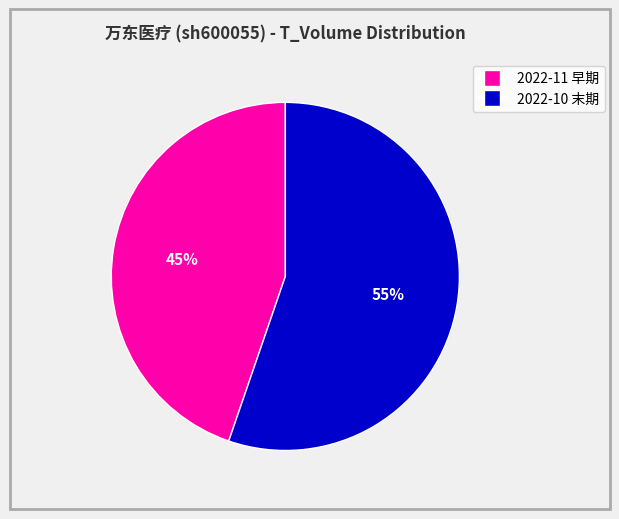

Is there any slice that represents more than half of the pie?

Yes